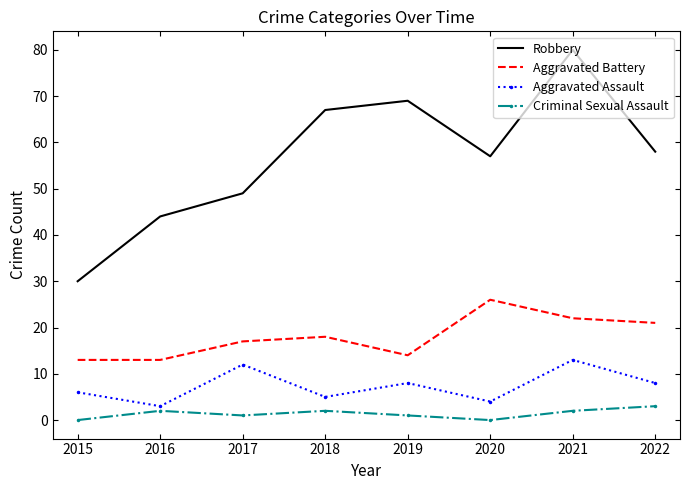

Where is the first local maximum for Aggravated Battery?

2018